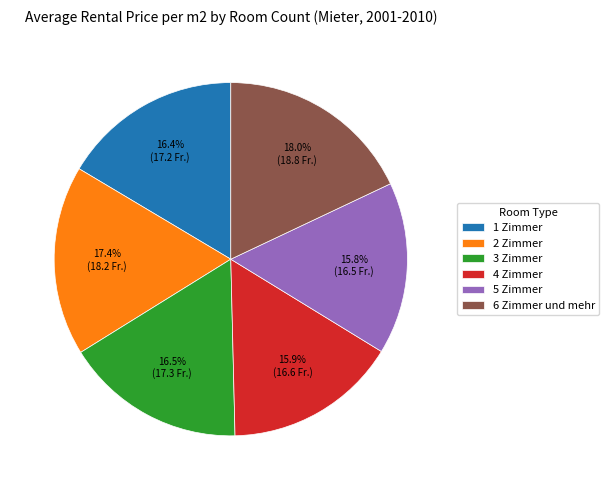

Is the sum of 3 Zimmer and 2 Zimmer greater than half?

No